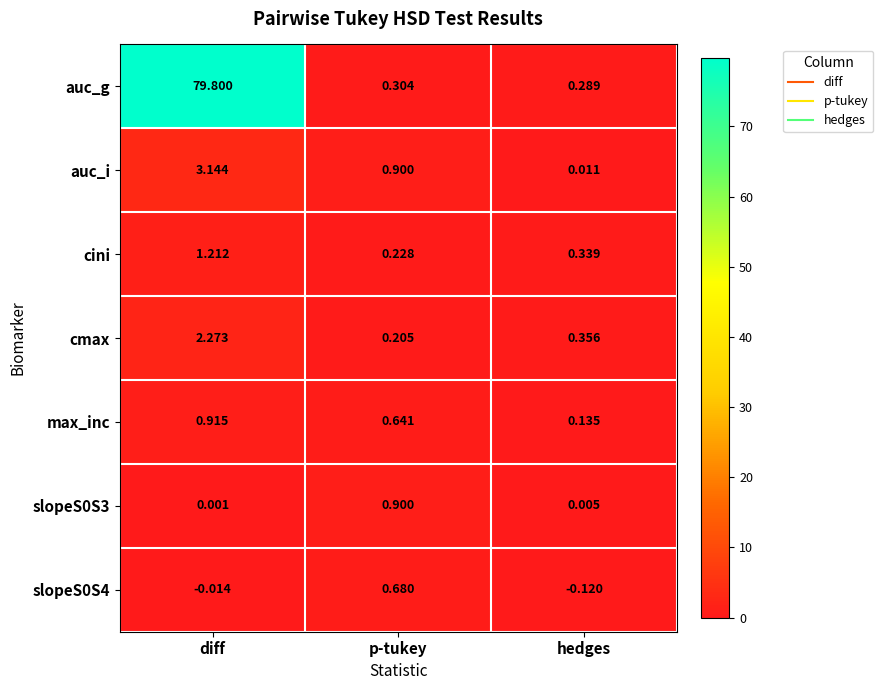

Rank the categories by auc_g value from lowest to highest.

hedges, p-tukey, diff